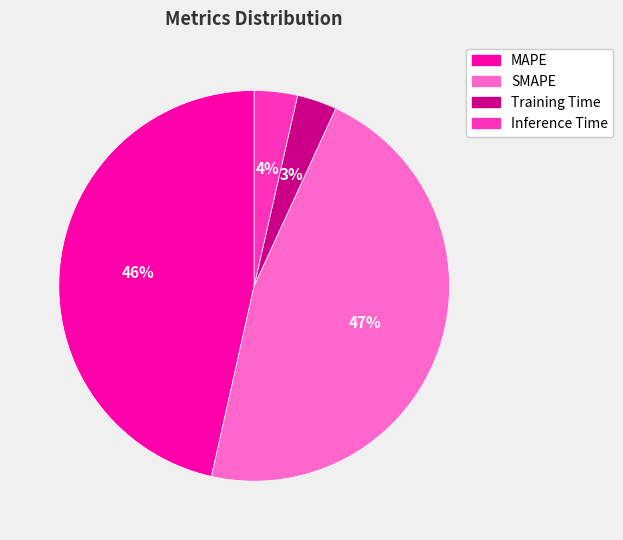

Does SMAPE represent more than half of the total?

No